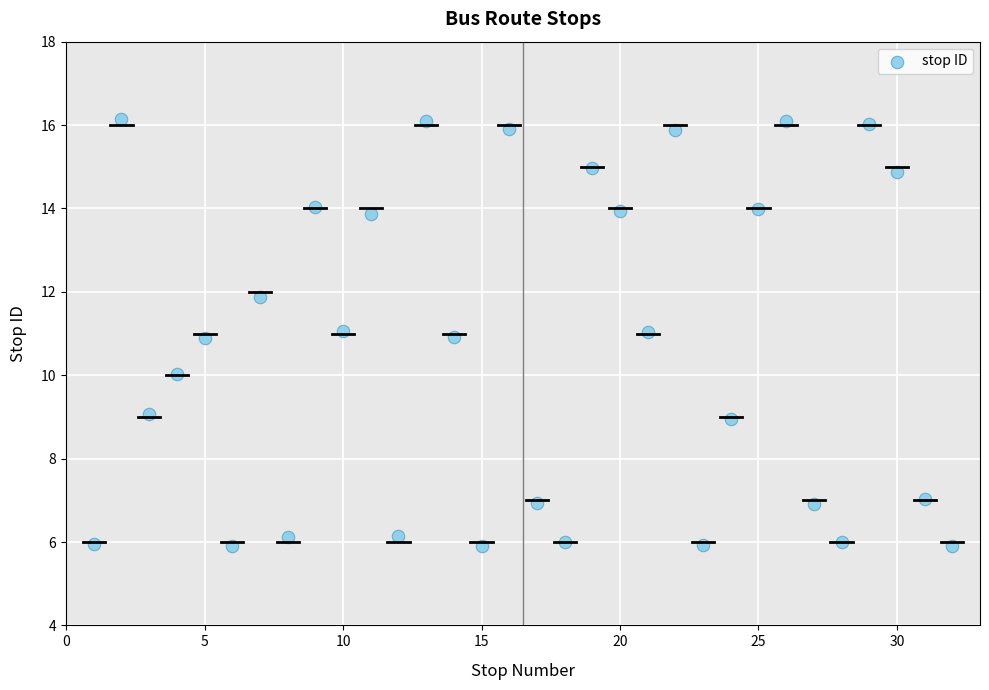

What is the range of X values (max minus min)?

31.0